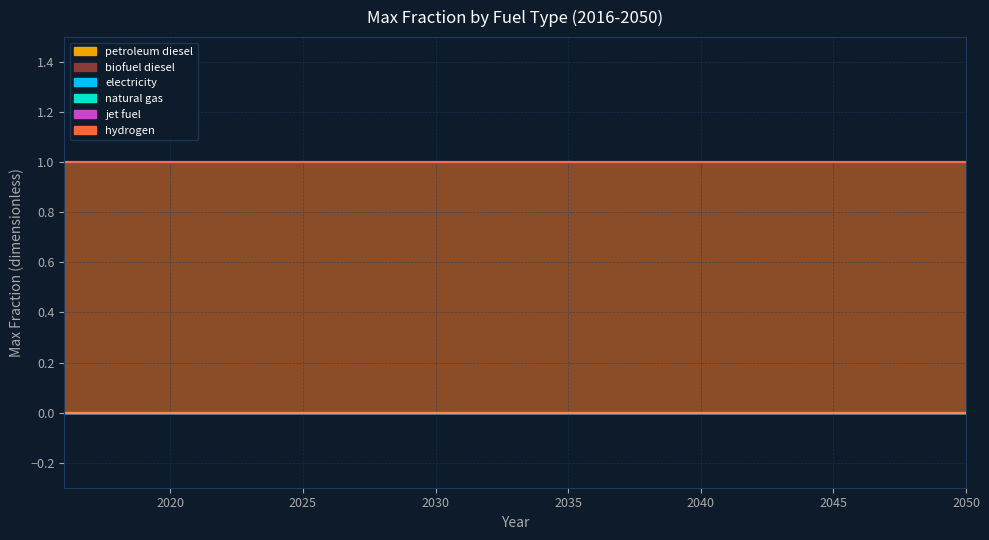

True or false: natural gas and hydrogen intersect in this chart.

False